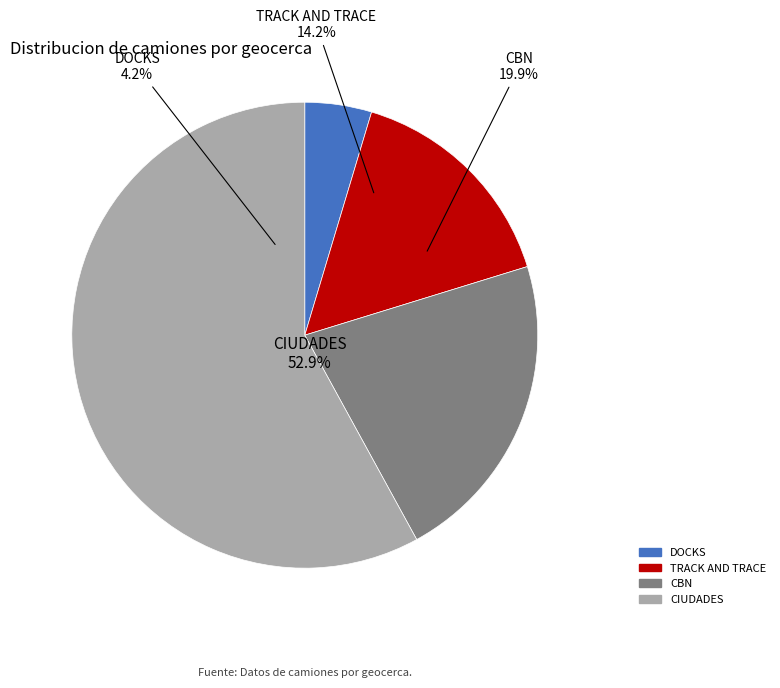

The DOCKS slice represents 5% of the pie. True or false?

True